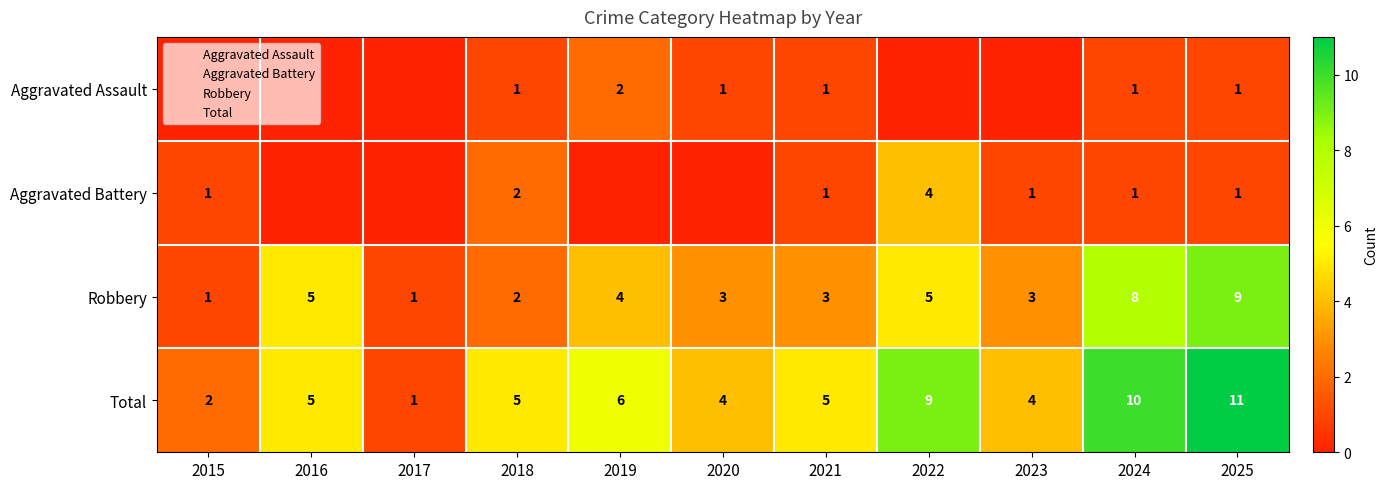

What is the sum of all Total values?

62